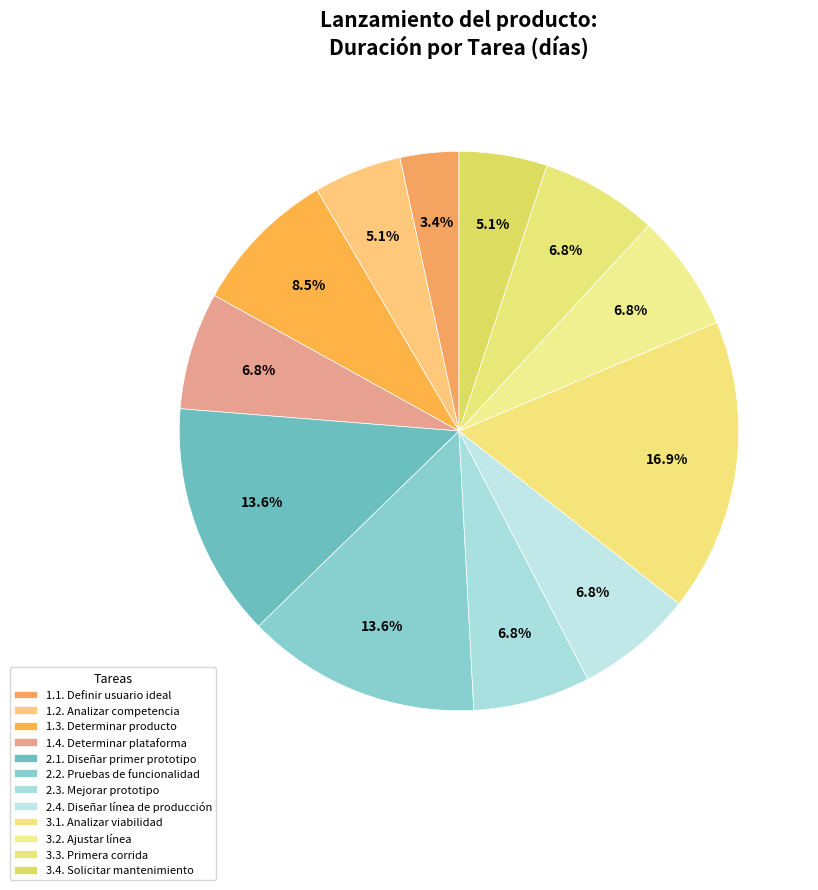

How many segments does this pie chart have?

12